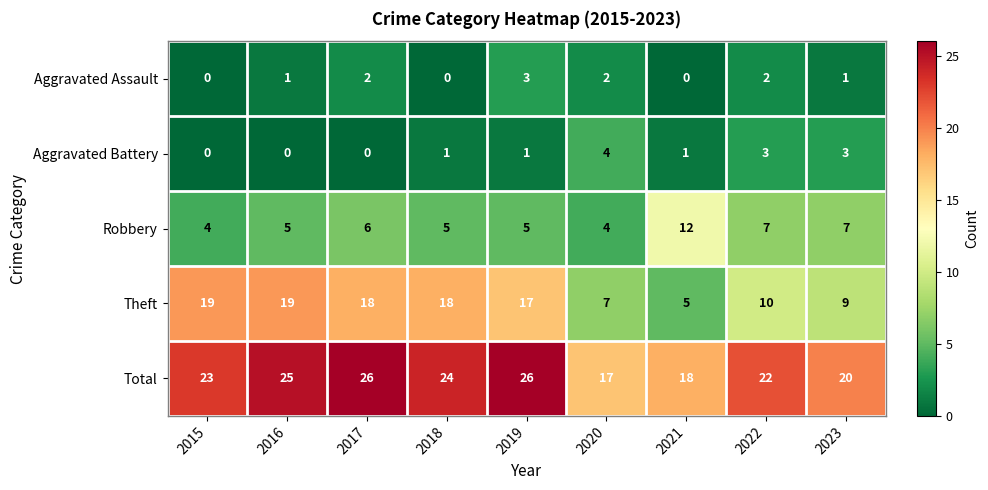

Rank the series at 2016 from lowest to highest value.

Aggravated Battery, Aggravated Assault, Robbery, Theft, Total